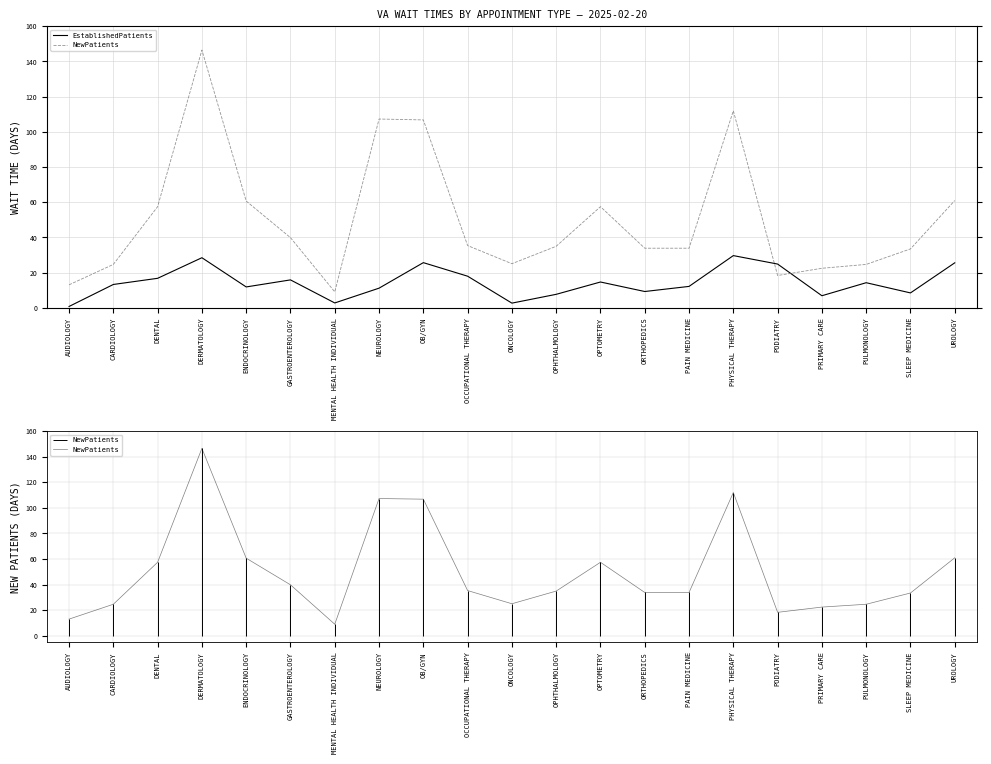

True or false: NewPatients and EstablishedPatients intersect in this chart.

True